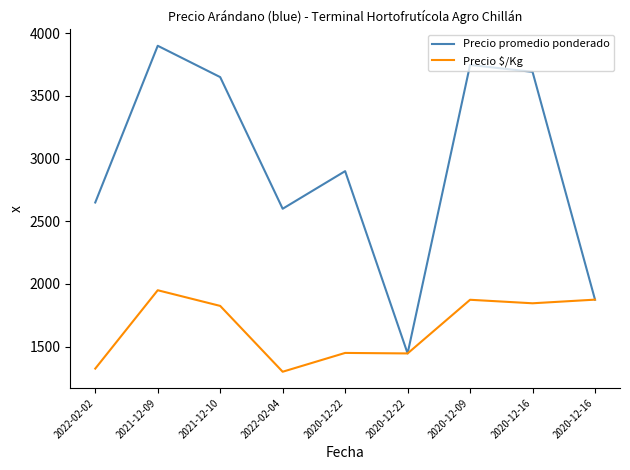

True or false: Precio promedio ponderado and Precio $/Kg intersect in this chart.

False